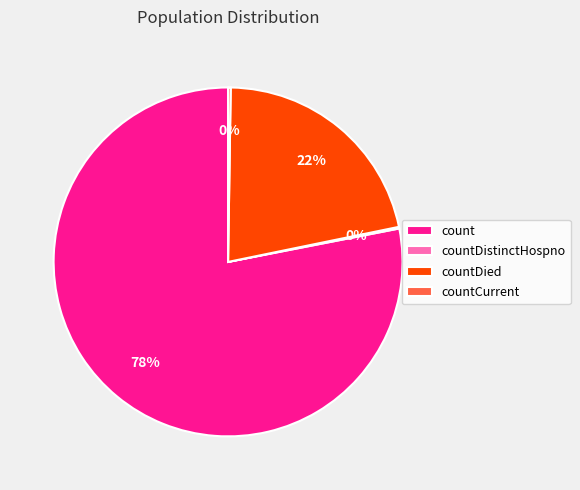

Which category has the biggest portion of the pie?

count